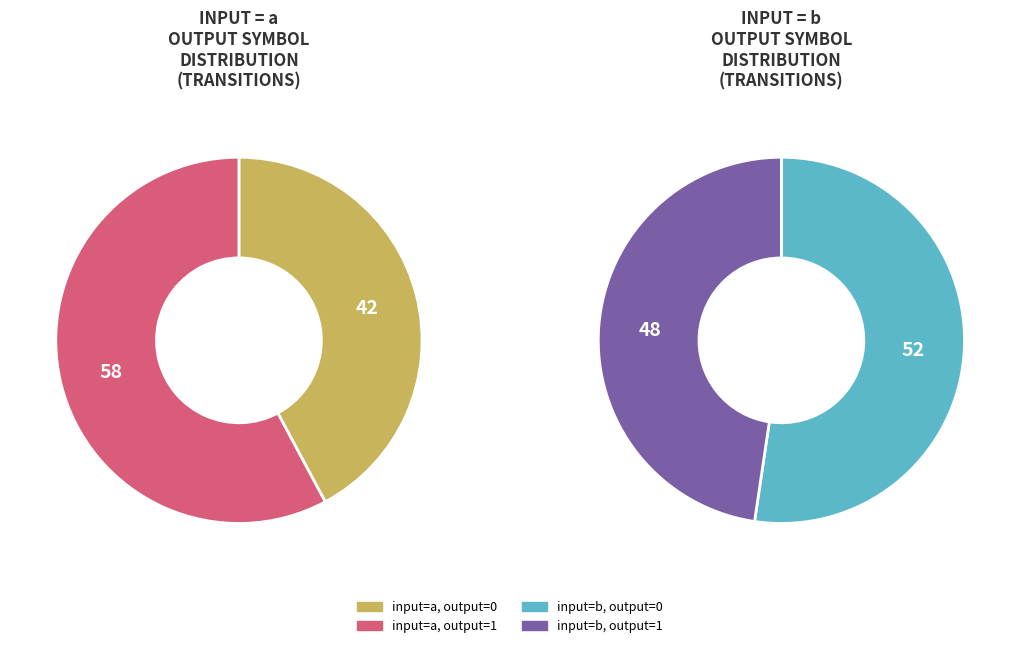

Does output_symbol=1, input=b represent more than half of the total?

No